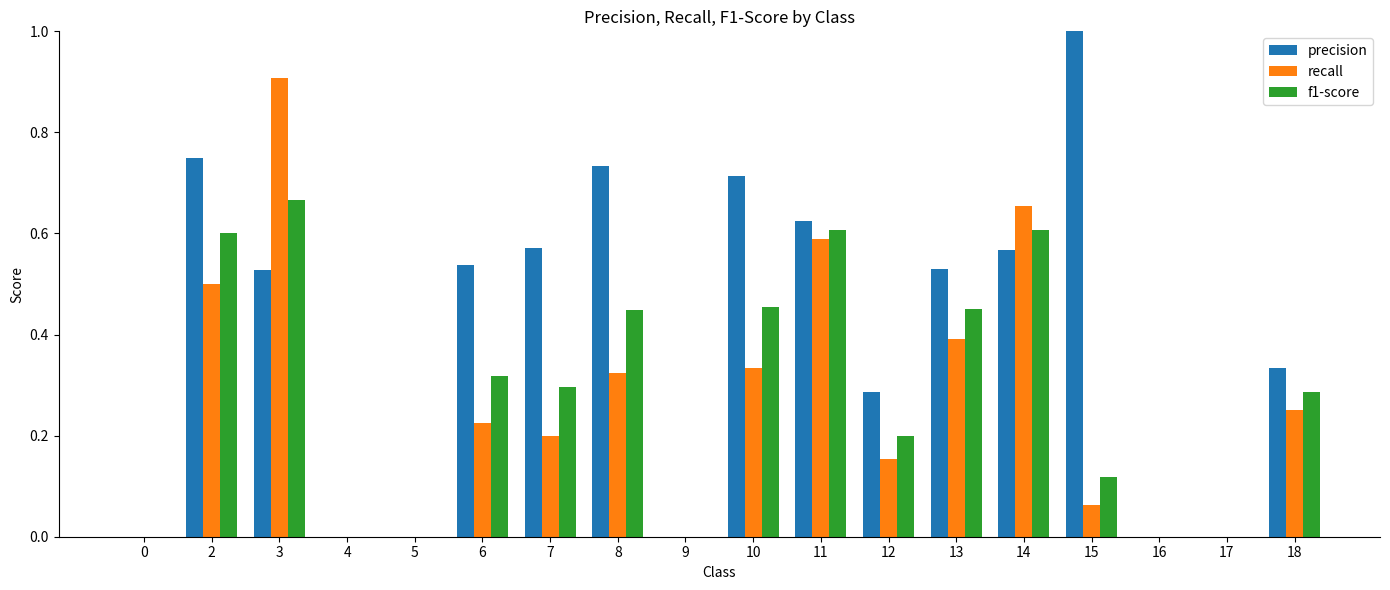

Which category has the highest value in the precision series?

15